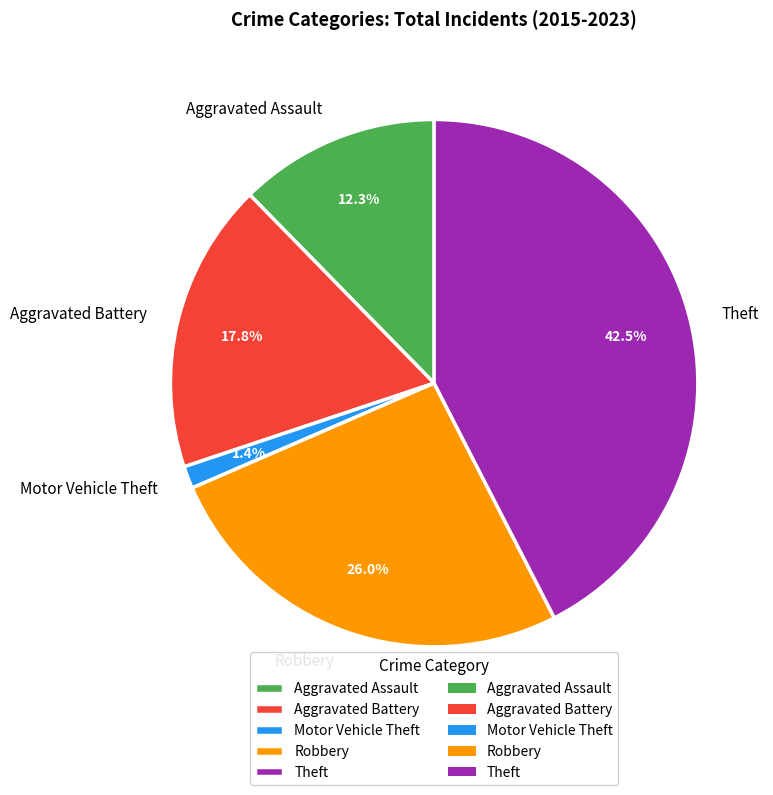

Does Robbery represent more than half of the total?

No